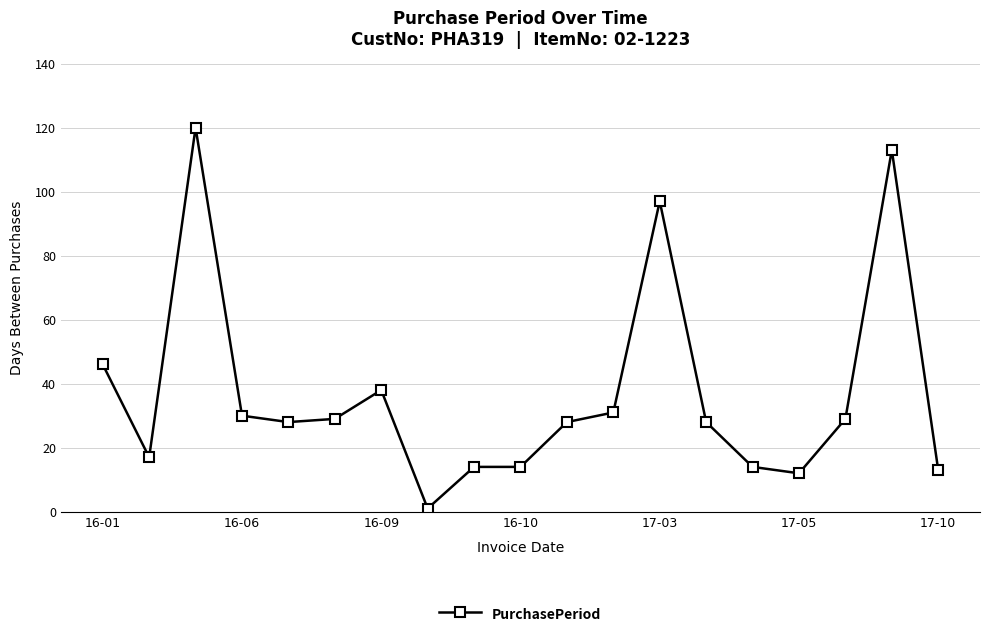

True or false: the data has more than 2 interior local peaks.

True